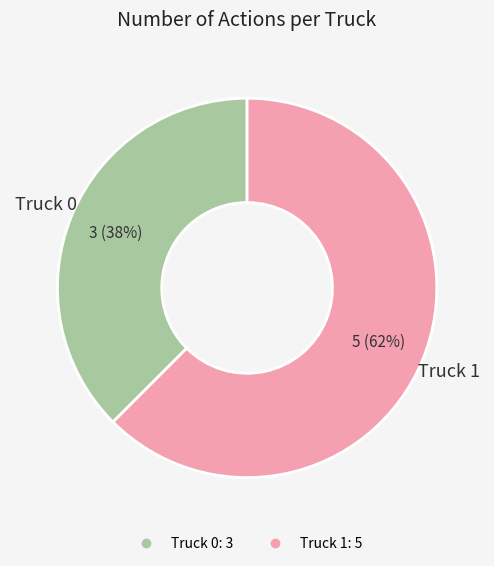

True or false: Truck 0 accounts for 45% of the total.

False